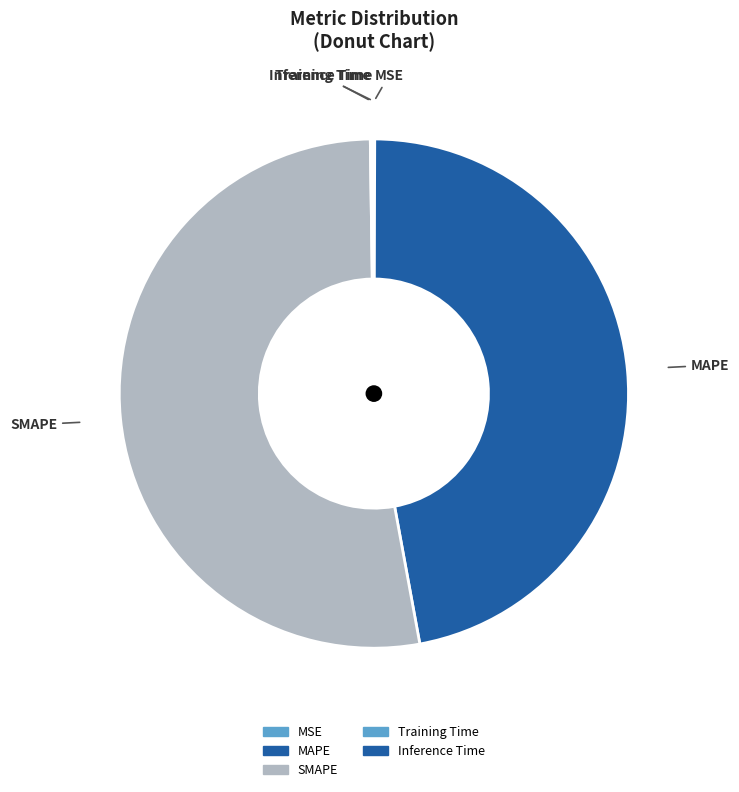

Count the number of slices in the pie.

5